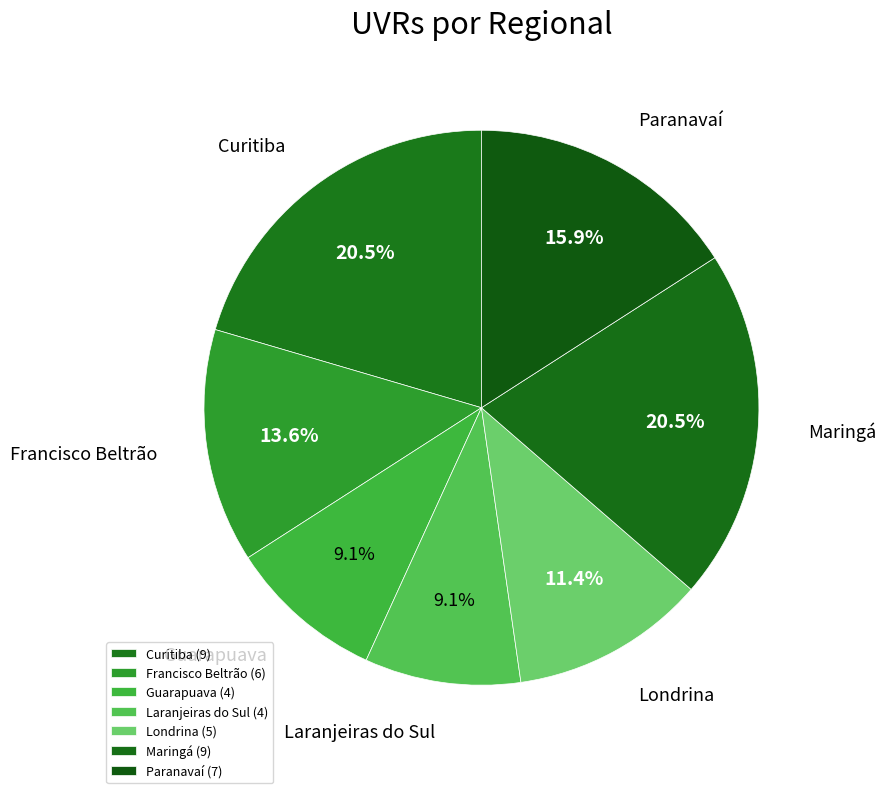

Approximately how many times larger is the value at Maringá compared to Francisco Beltrão?

1.5